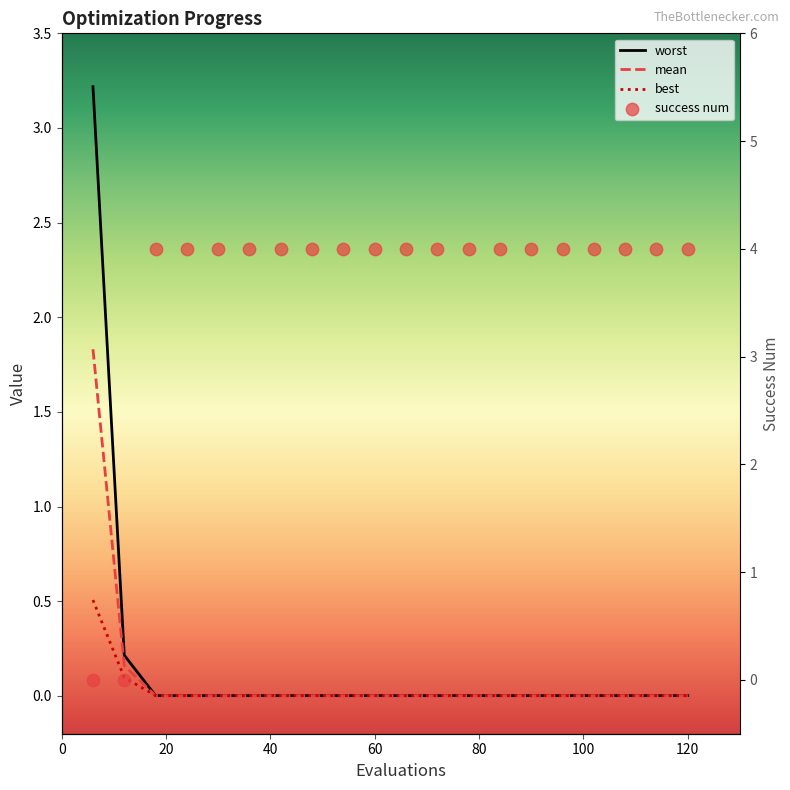

Is the value of best at 140 greater than the value of success num at 80?

No